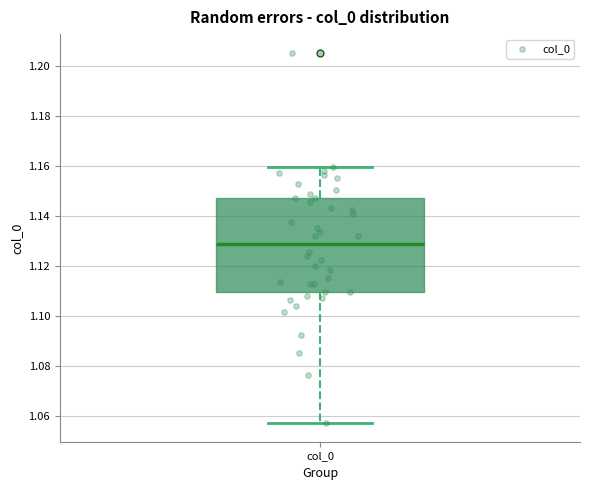

Read this box plot against the y-axis: the position of the median line, the range covered by the box, and the ends of both whiskers. The values are not printed on the chart, so give them approximately, as read against the axis.

median 1.128, box 1.110 to 1.148, whiskers 1.058 to 1.160